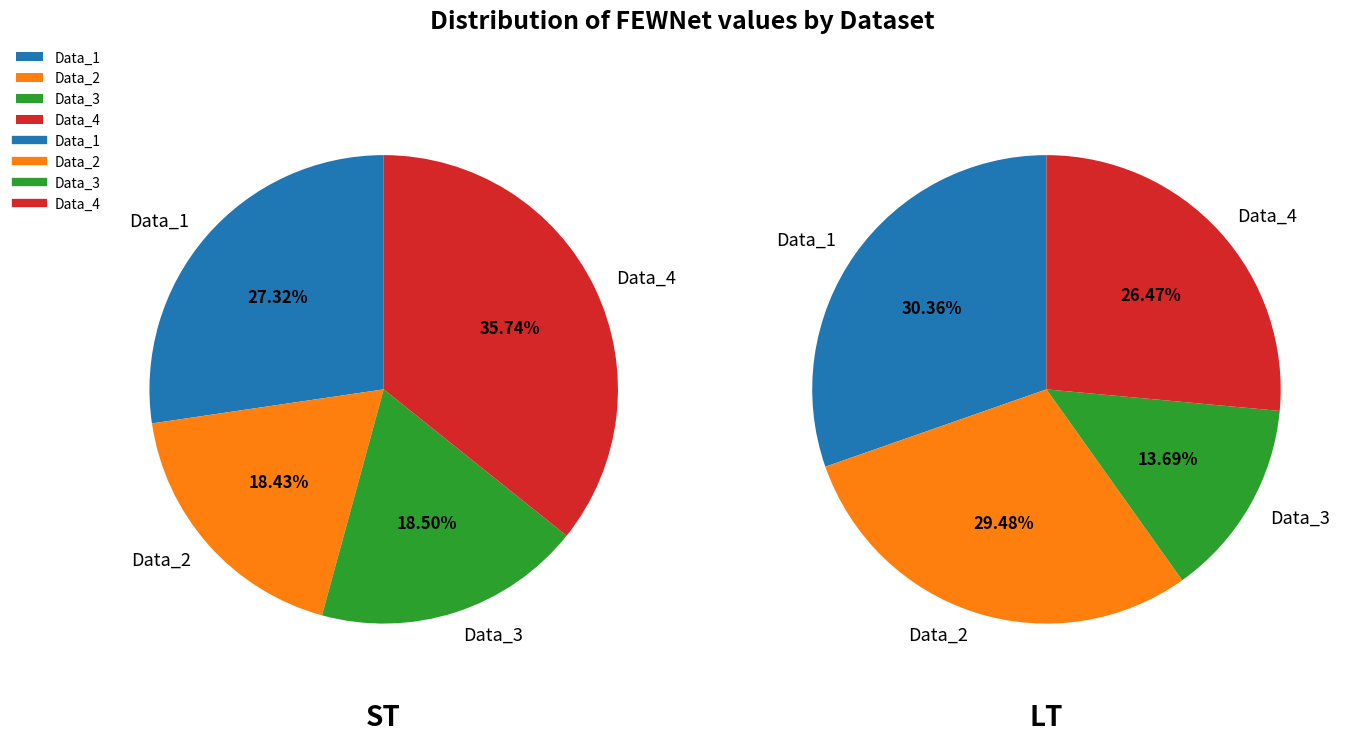

What is the smallest slice in the pie chart?

Data_2